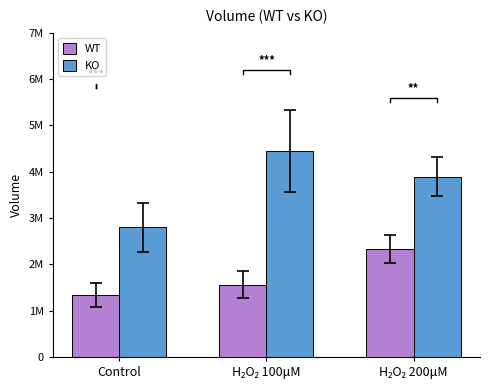

What is the difference between the maximum and second lowest values in the WT series?

771353